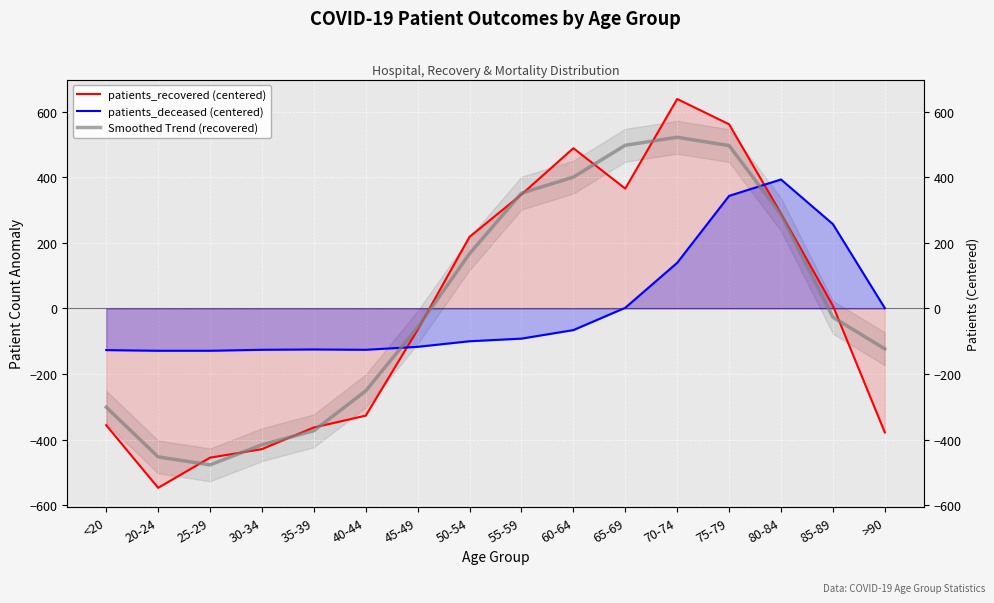

Which label corresponds to the largest value in the chart?

70-74